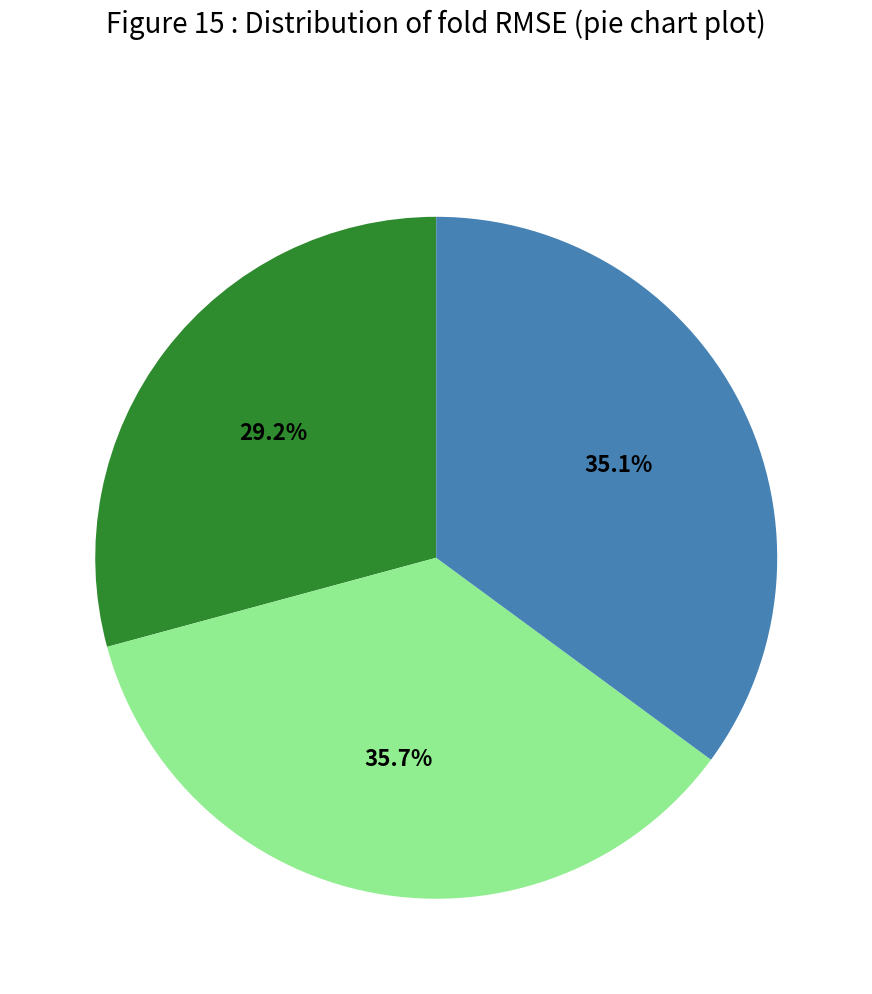

Is there a majority slice in this chart?

No